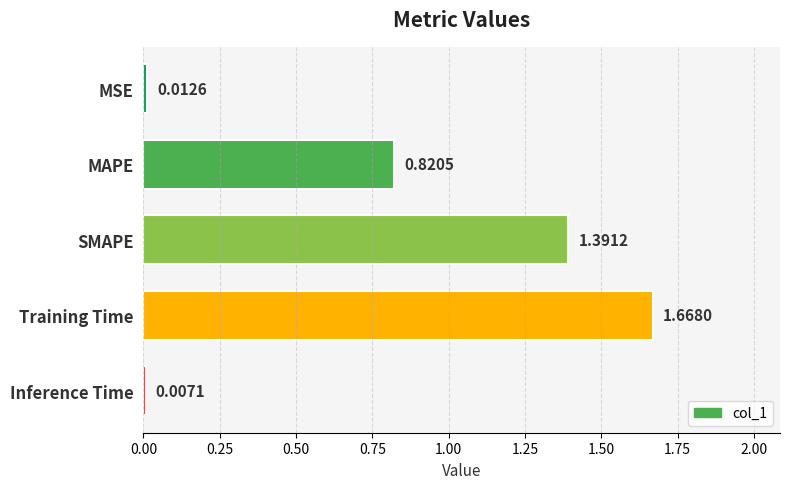

What is the label of the 5th bar from the top?

Inference Time